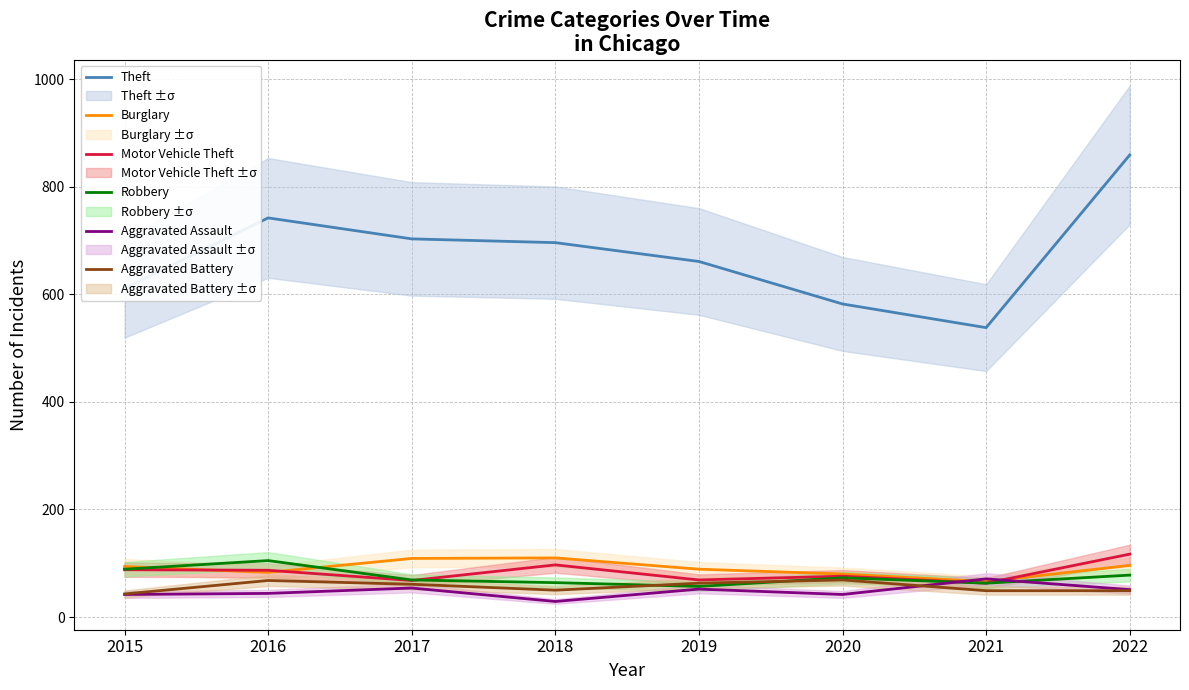

Which series has the widest spread of values?

Theft